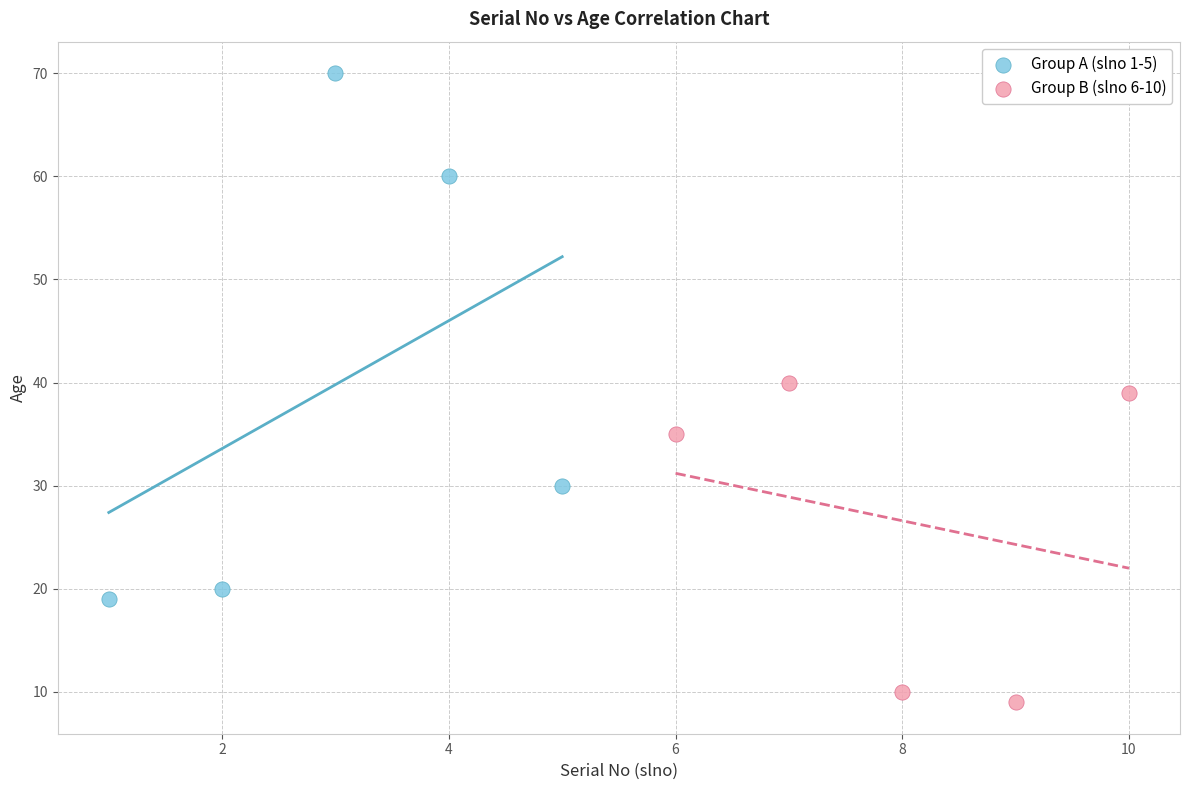

What are all the series names shown in the legend?

Group A (slno 1-5), Group B (slno 6-10)